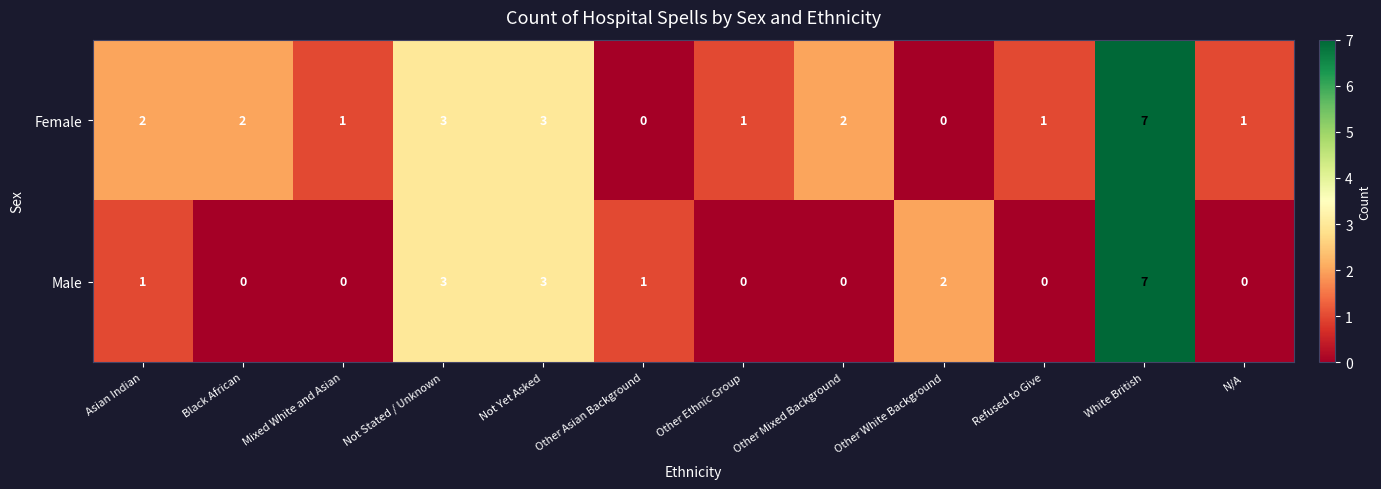

What is the difference between the maximum and minimum values in the Male series?

7